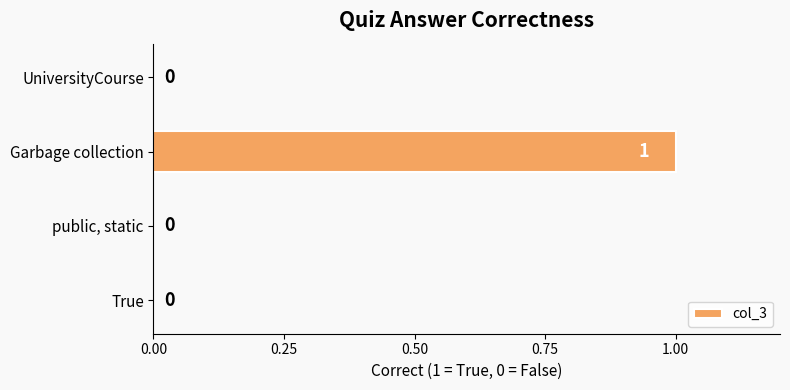

What is the greatest value displayed?

1